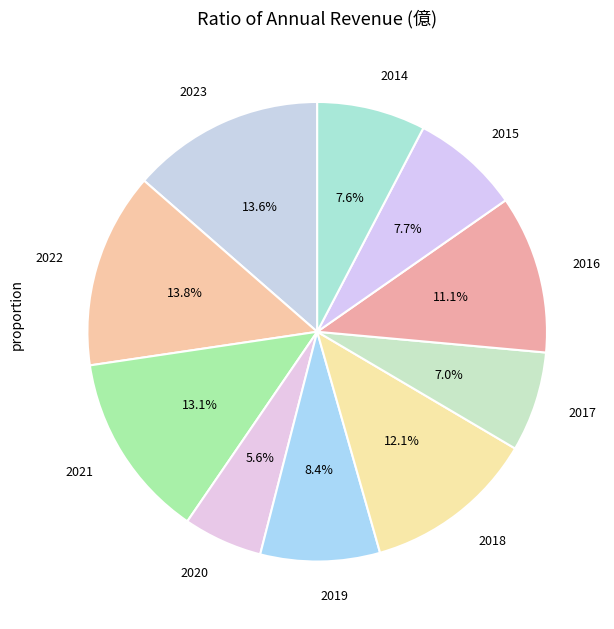

What is the smallest slice in the pie chart?

2020